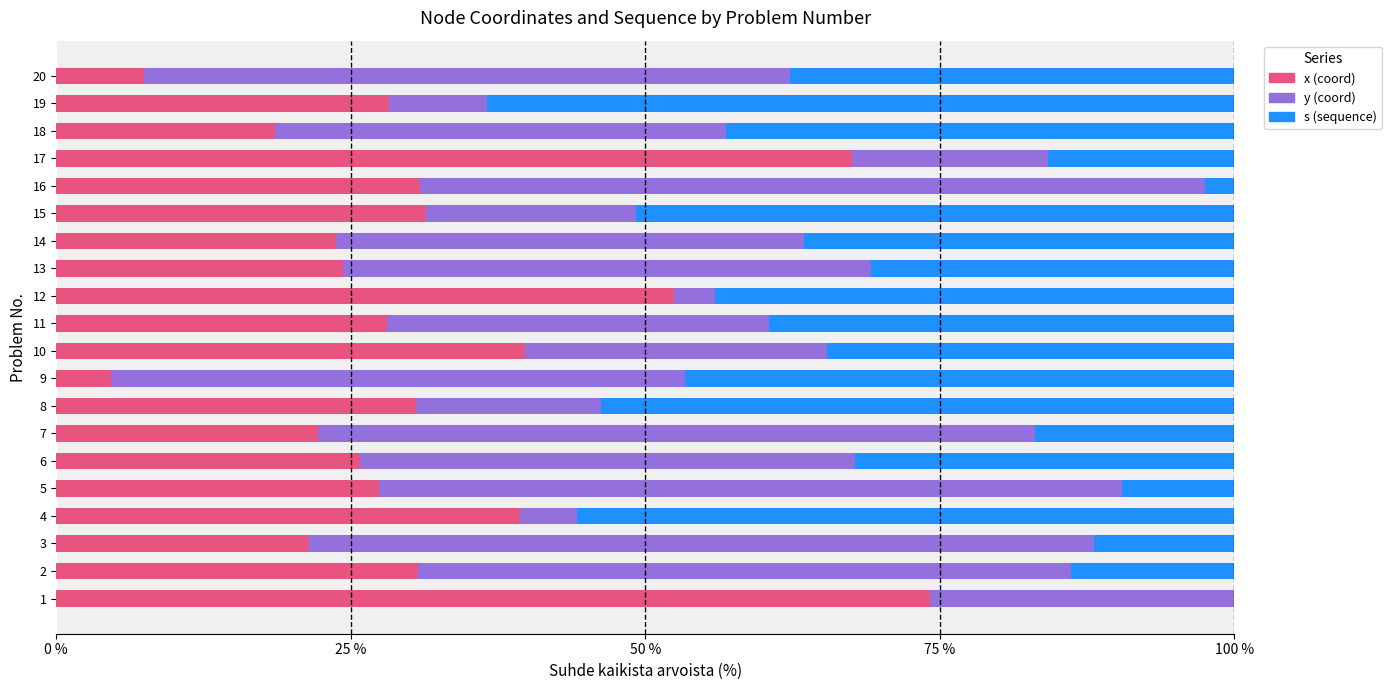

What is the total value across all series at 7?

100.0